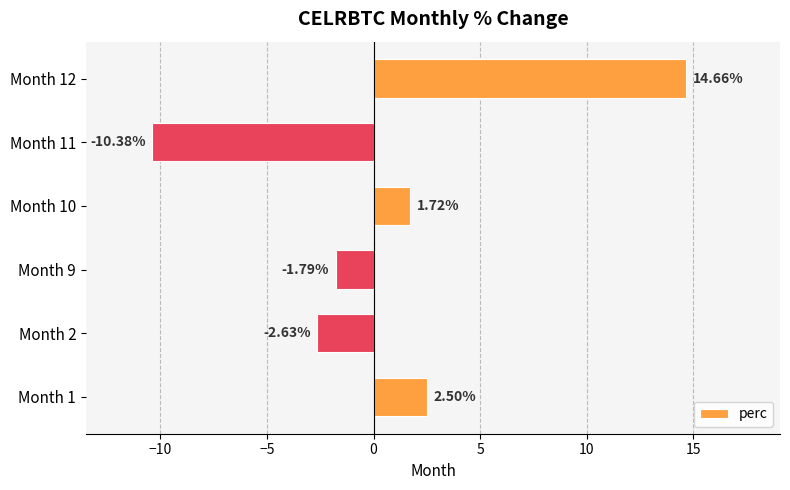

What is the difference between the values at Month 10 and Month 9?

3.5